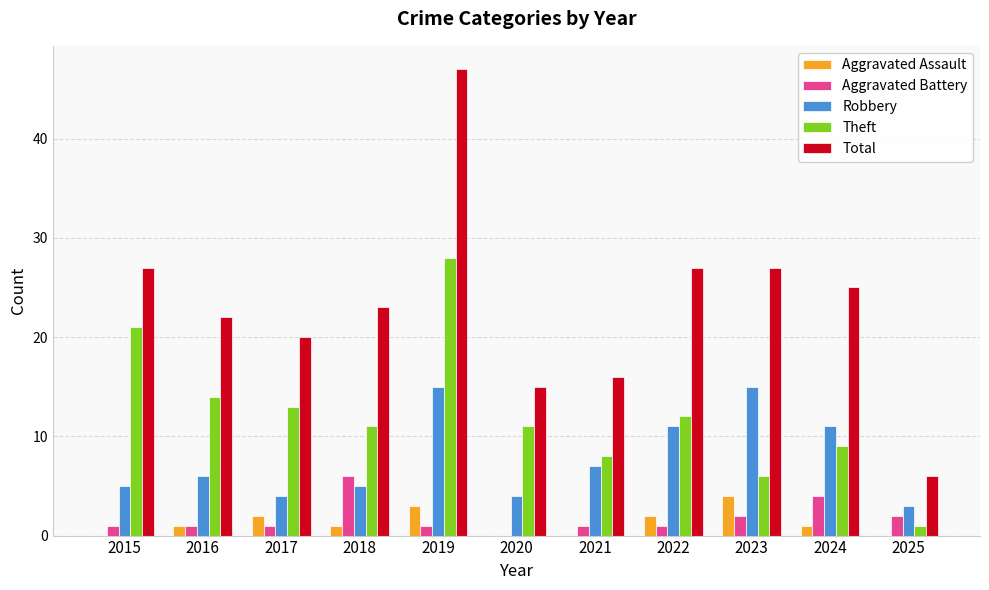

Read the Aggravated Assault value at 2019.

3